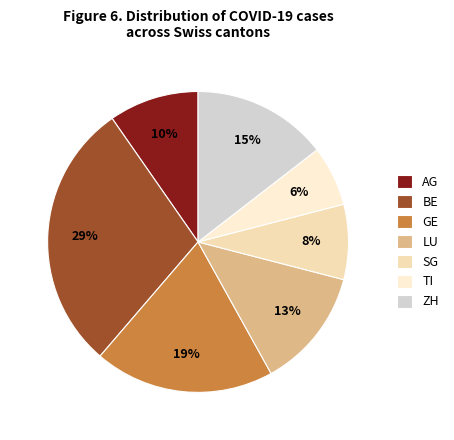

The GE slice represents 19% of the pie. True or false?

True